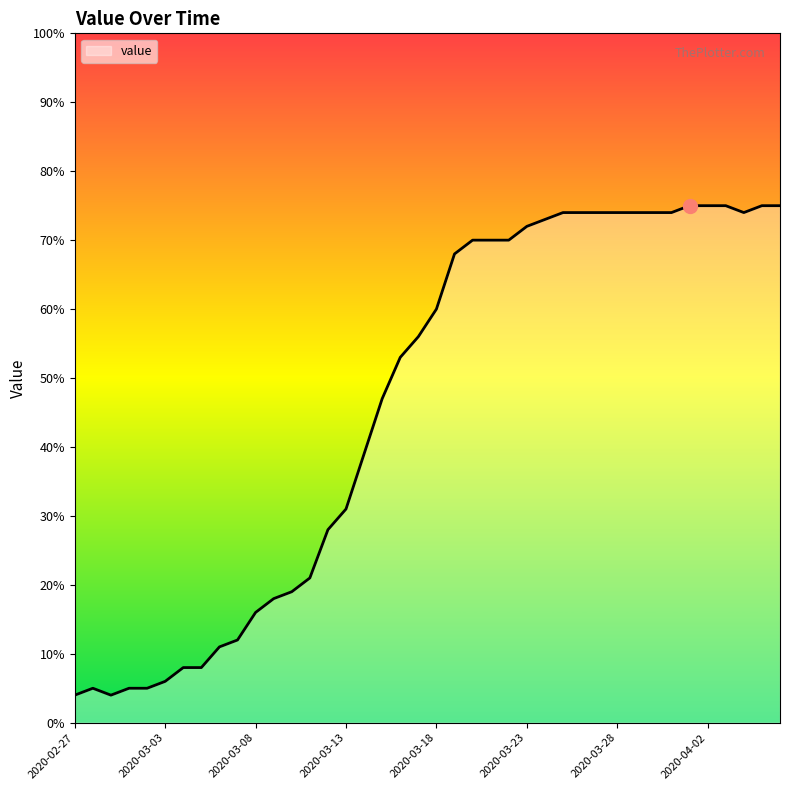

What is the greatest value displayed?

75